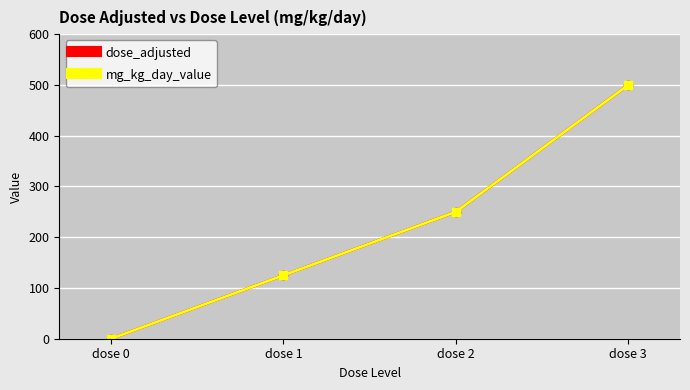

Reading left to right, list all the values displayed in this chart.

dose_adjusted: 0	125	250	500
mg_kg_day_value: 0	125	250	500